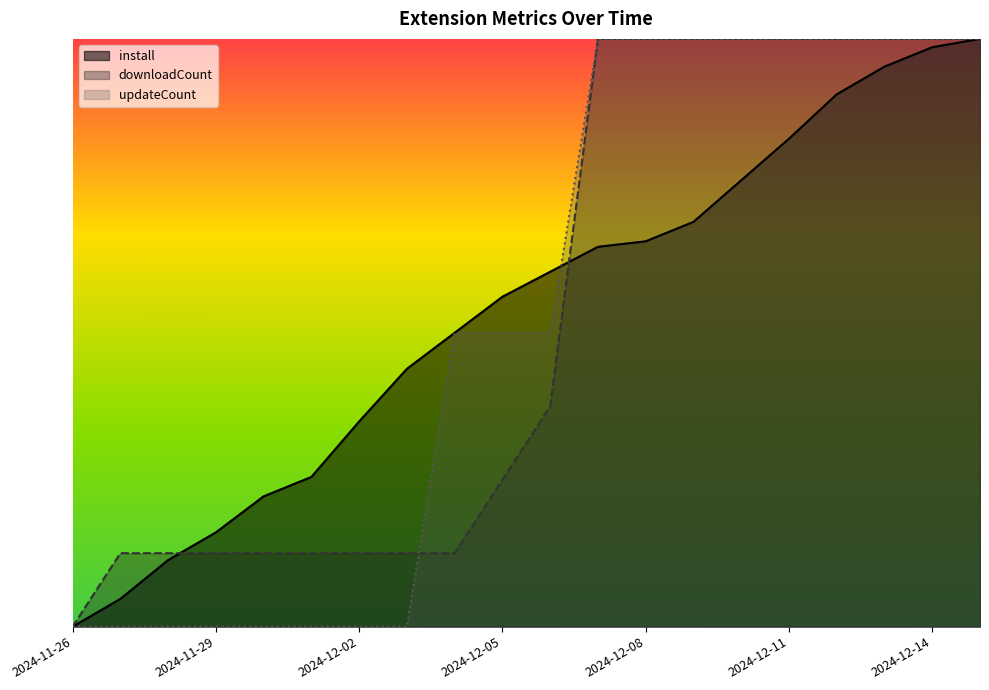

The downloadCount series shows 1.0 at 2024-12-14. True or false?

True